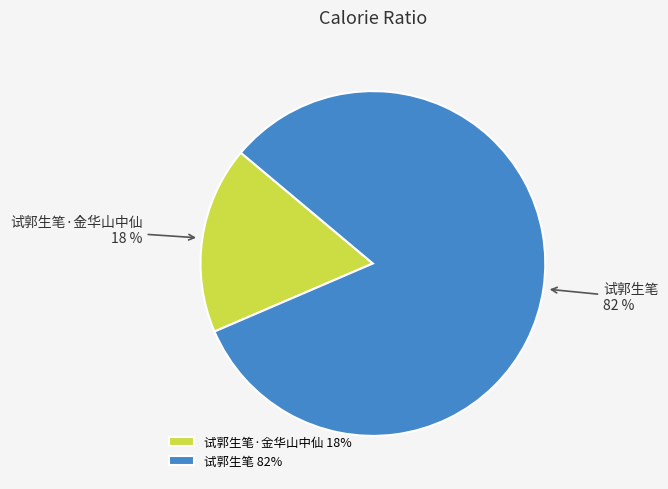

To the nearest percent, what portion does 试郭生笔·金华山中仙 represent?

18%